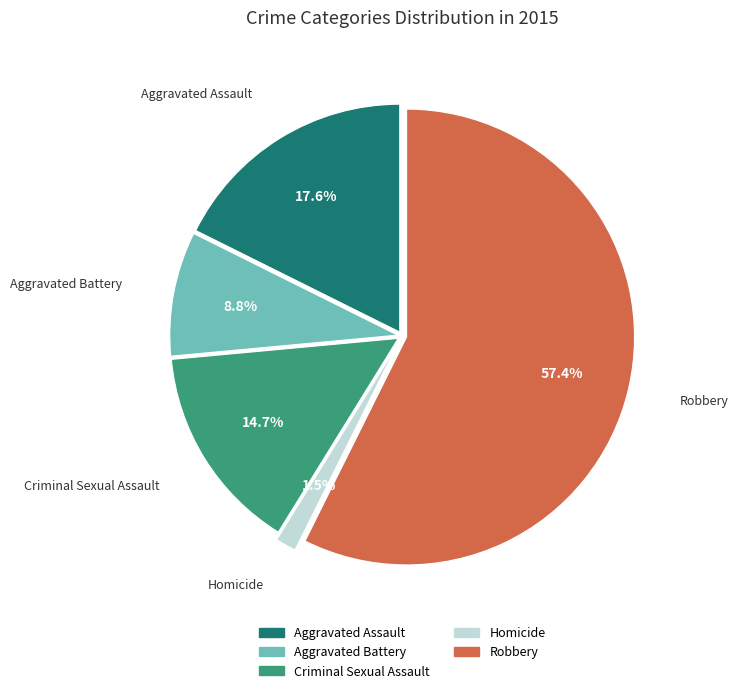

Which category has the smallest portion of the pie?

Homicide